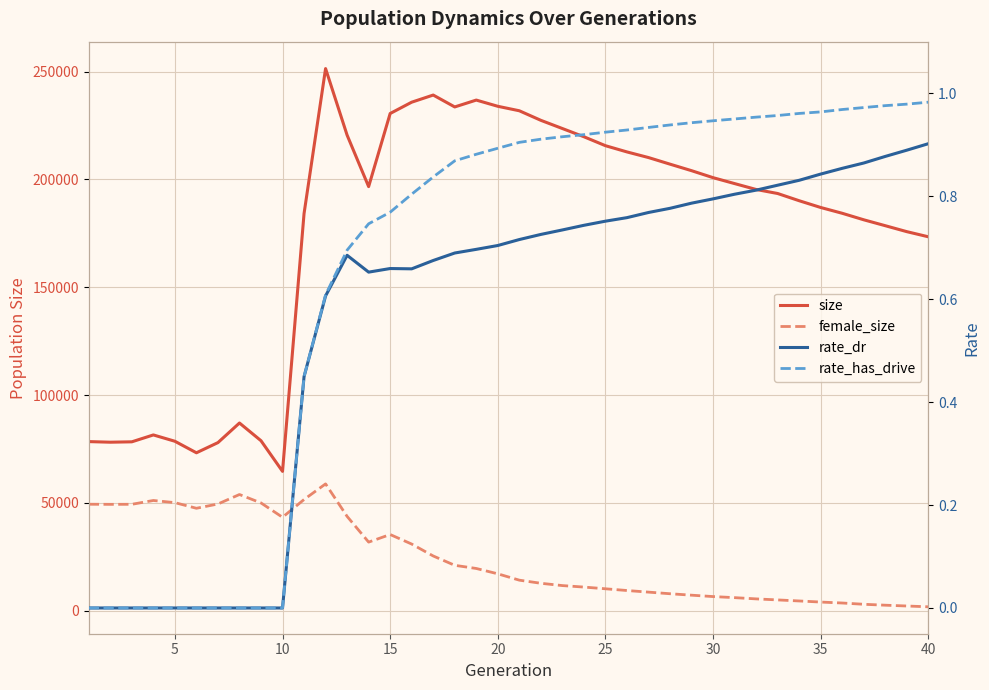

True or false: female_size and rate_has_drive intersect in this chart.

False